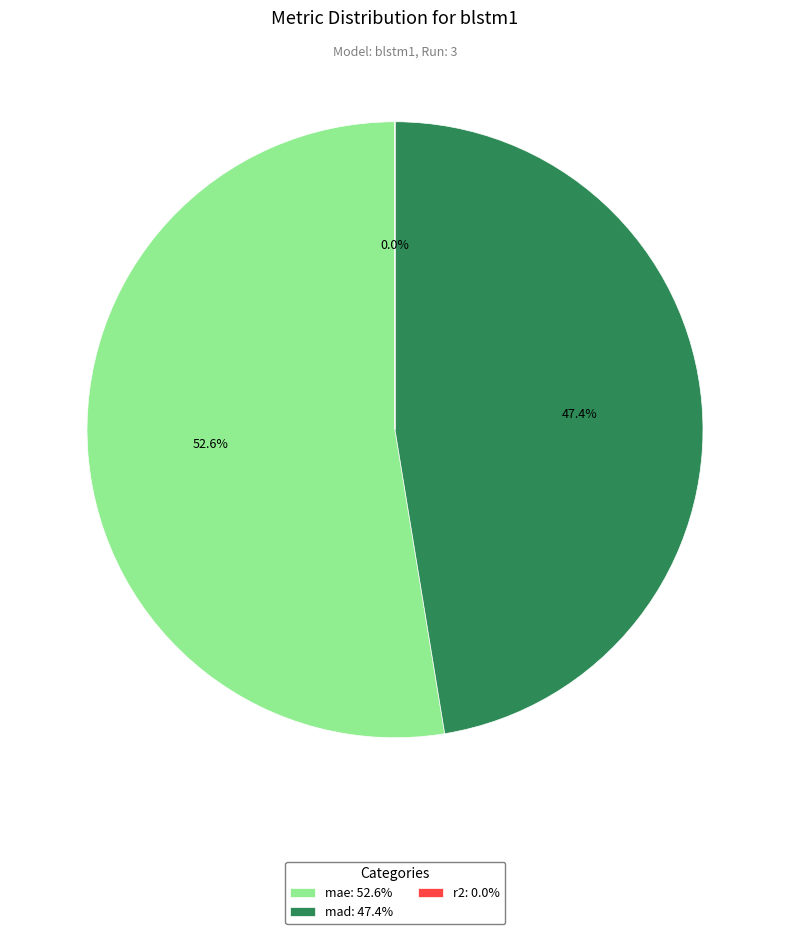

What portion of the pie excludes mae: 52.6%?

47.4%